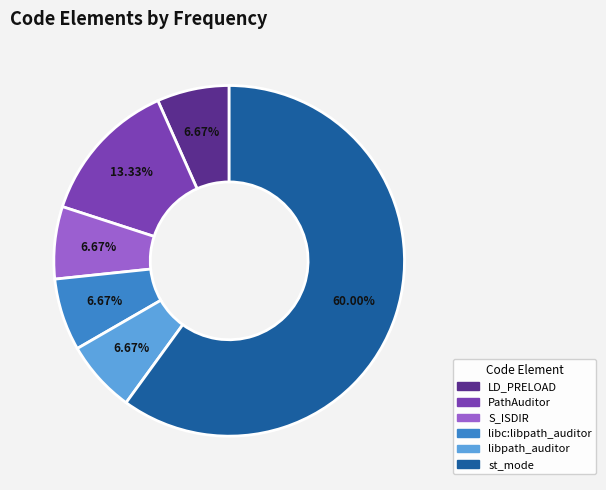

What percentage do S_ISDIR and LD_PRELOAD together represent?

13.3%